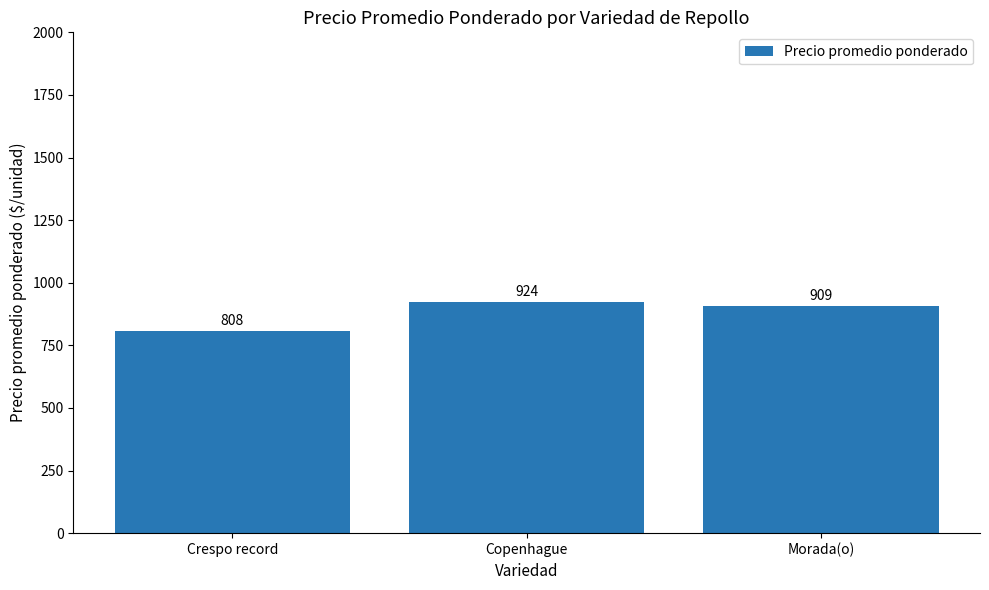

What is the difference between the values at Morada(o) and Crespo record?

101.2